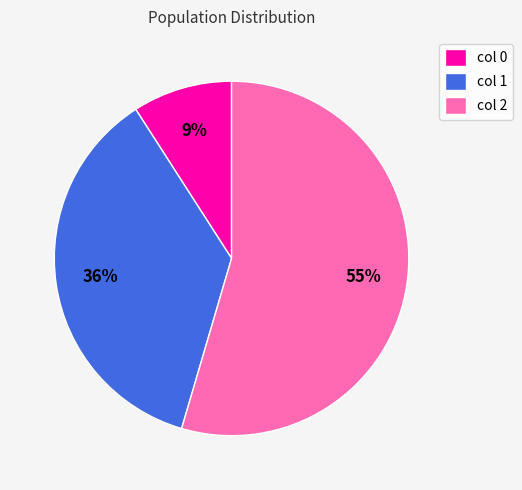

Does any single category account for the majority?

Yes